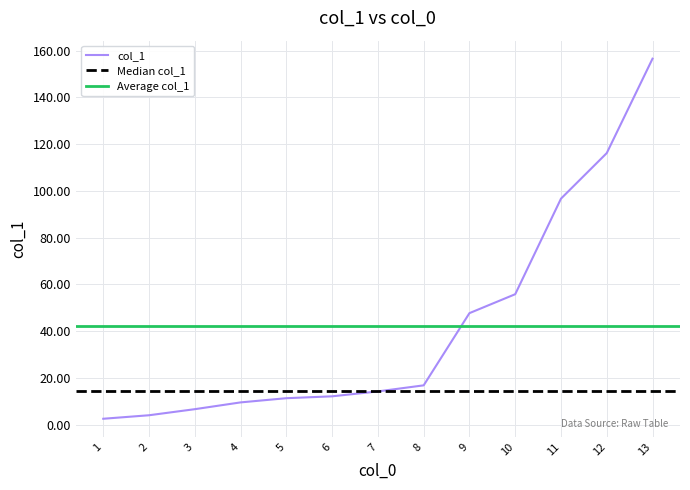

List the labels in order of value, smallest first.

1, 2, 3, 4, 5, 6, 7, 8, 9, 10, 11, 12, 13